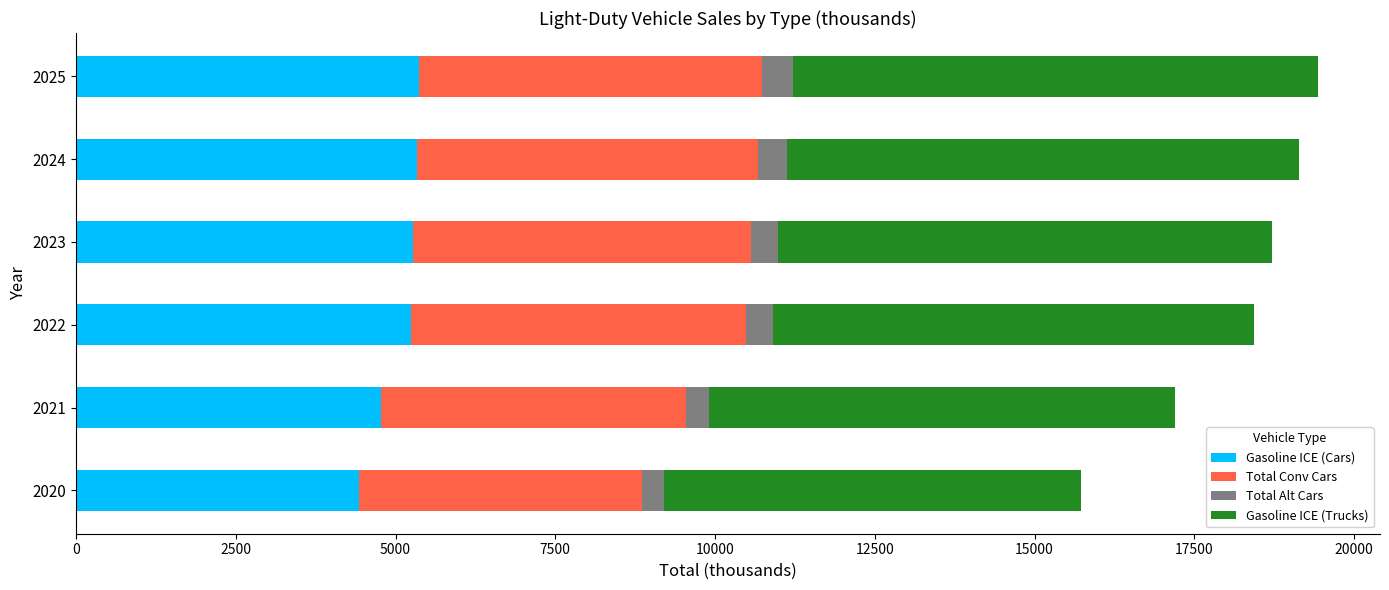

The value of Gasoline ICE (Cars) at 2022 is 5242.7. True or false?

True